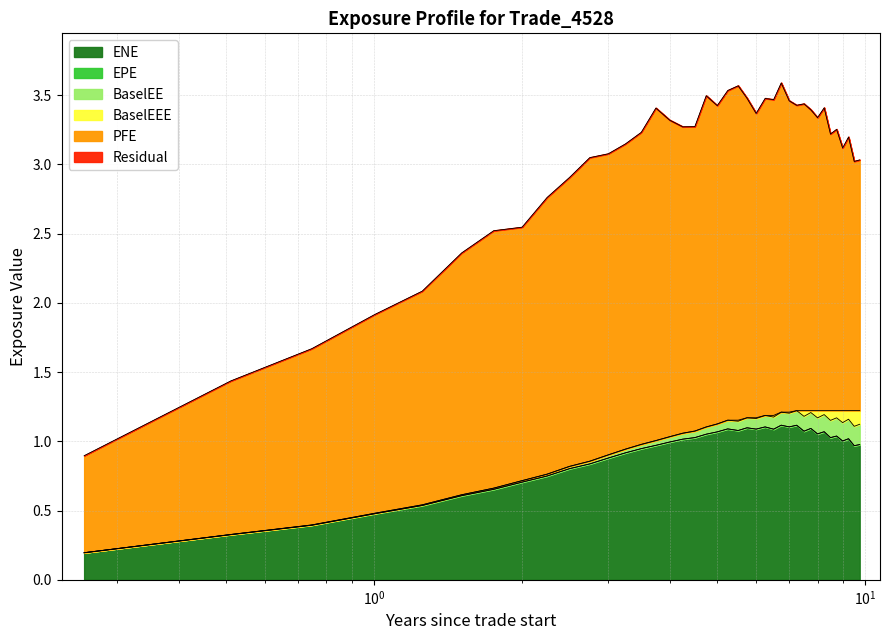

What is the average value of the PFE series?

3.0